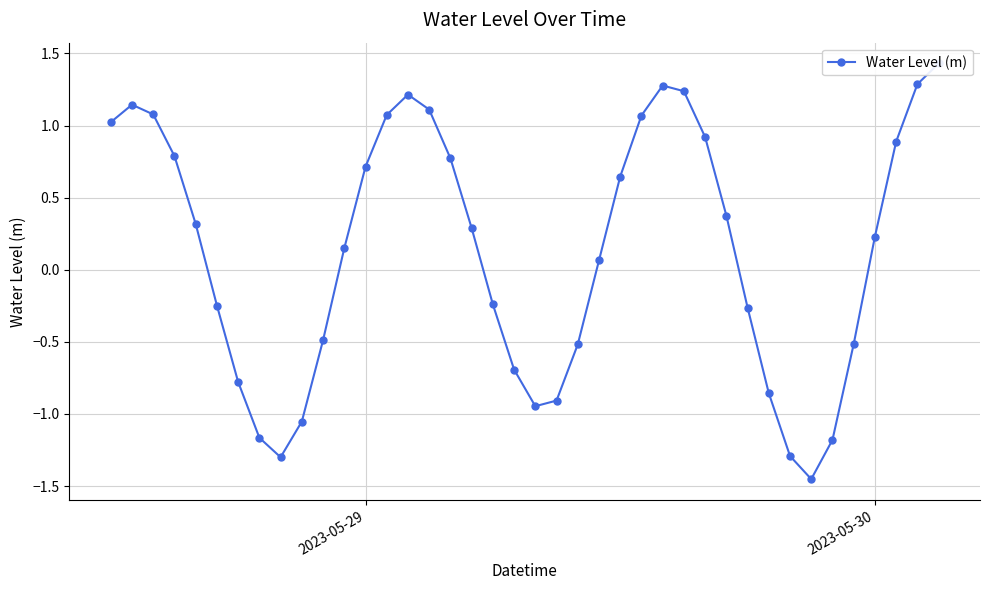

At which label does the data first exceed 0?

2023-05-29